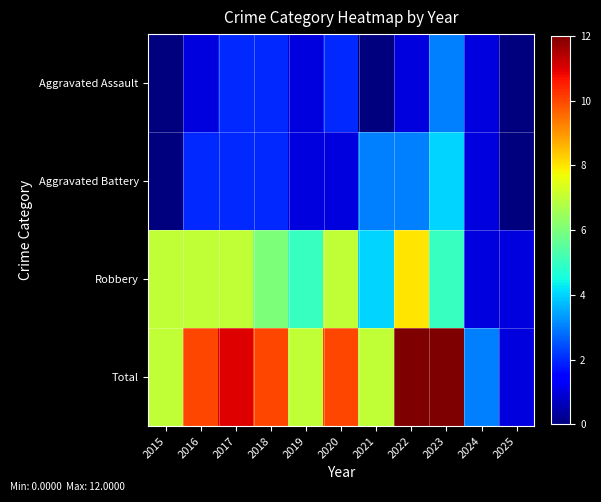

List the series in order of their peak value, highest first.

Total, Robbery, Aggravated Battery, Aggravated Assault